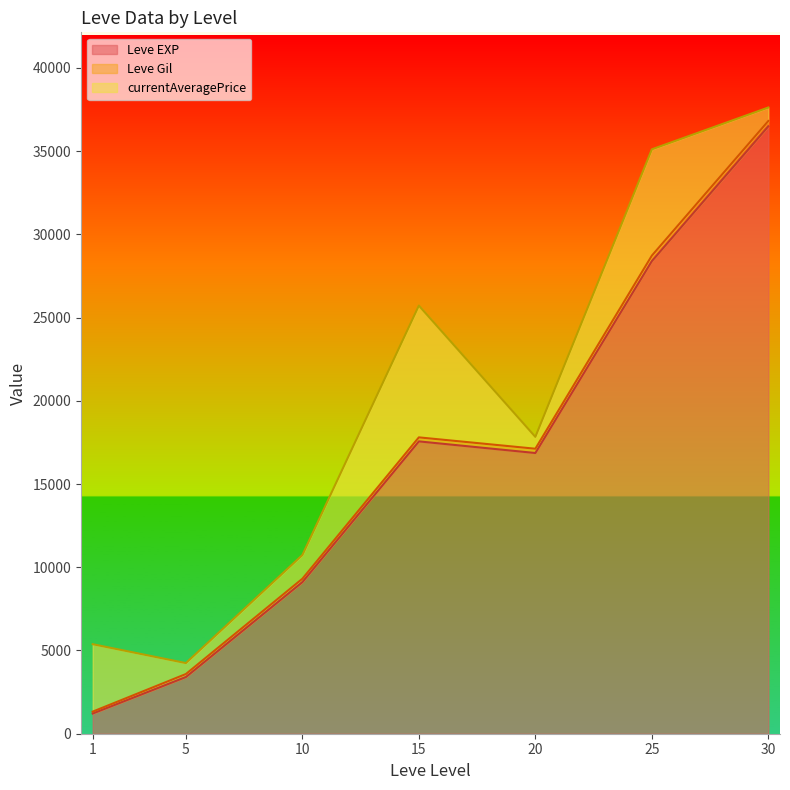

Is it true that Leve Gil equals 303 at 30?

False